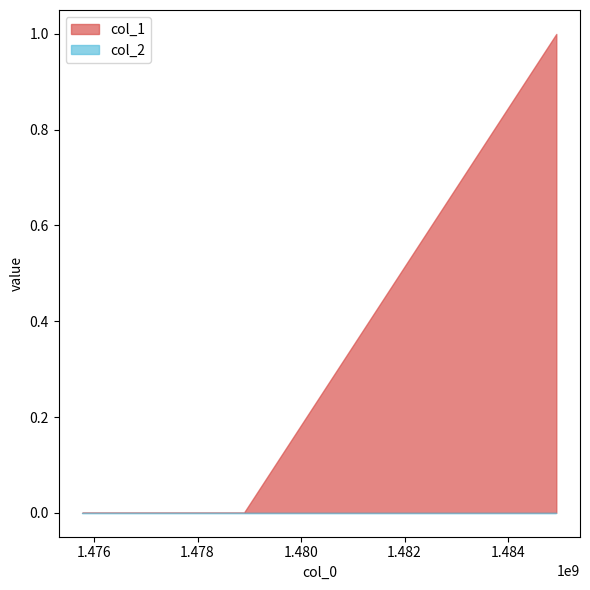

How many lines are shown in the chart?

2